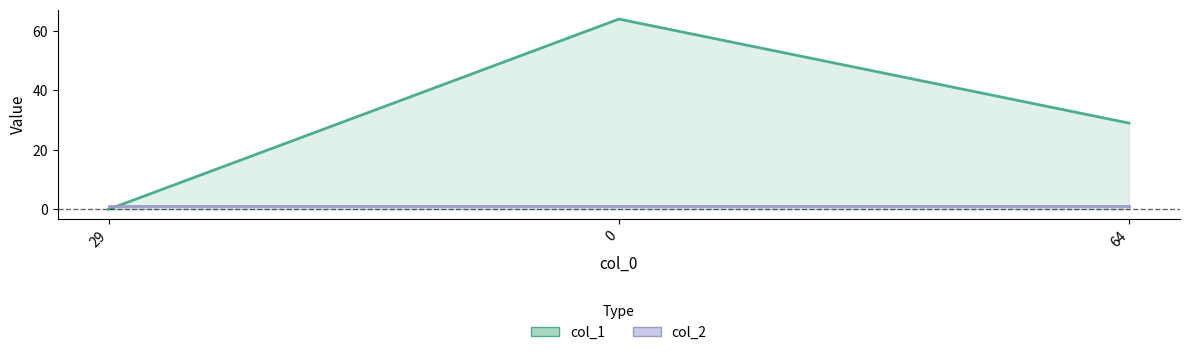

What is the difference between the highest and lowest values at 0?

63